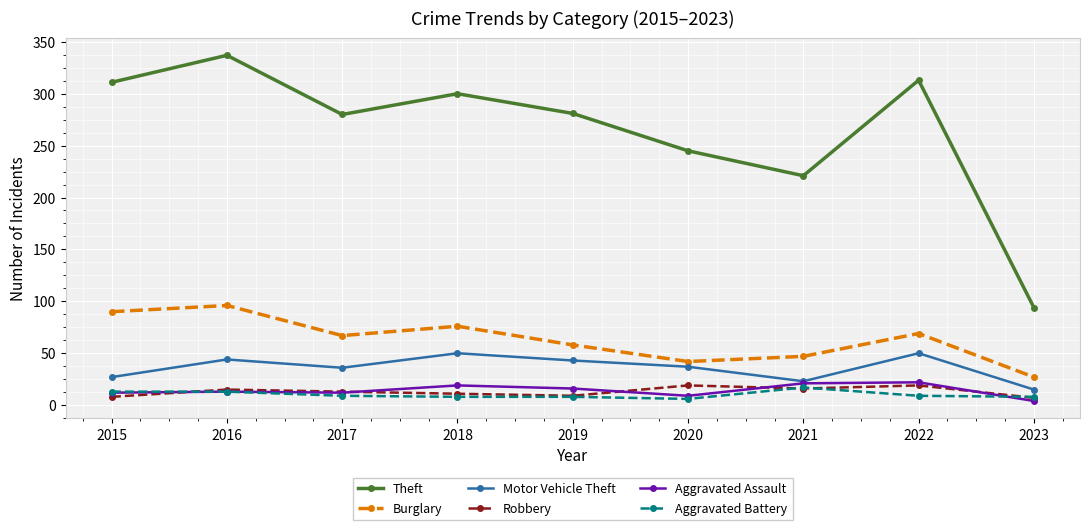

Which label corresponds to the largest value in the chart?

2016